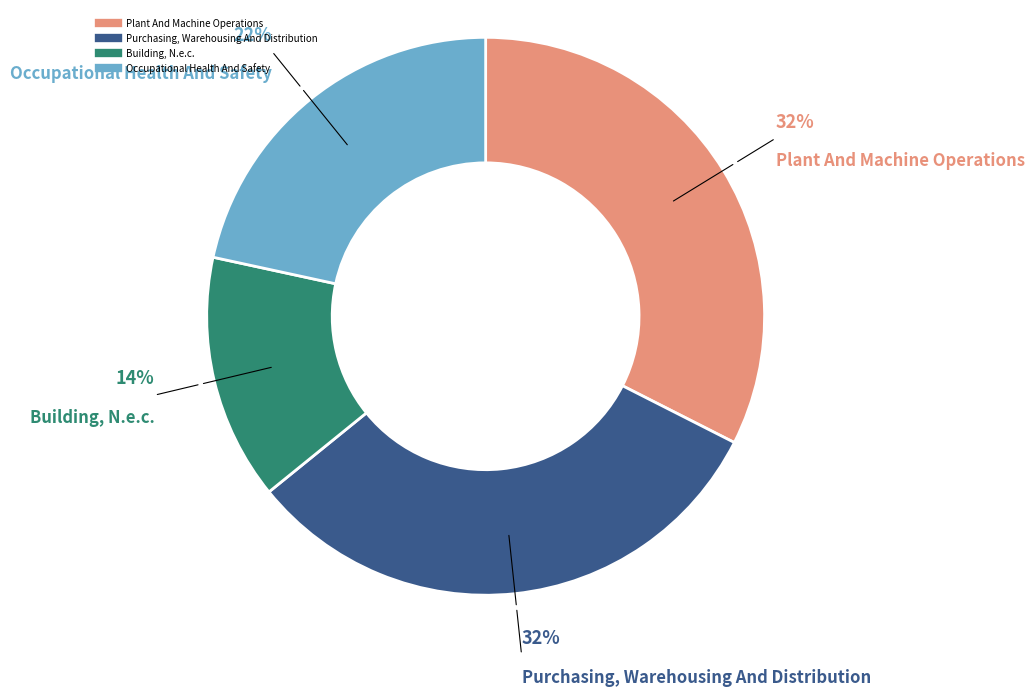

To the nearest percent, what is the average slice percentage?

25%